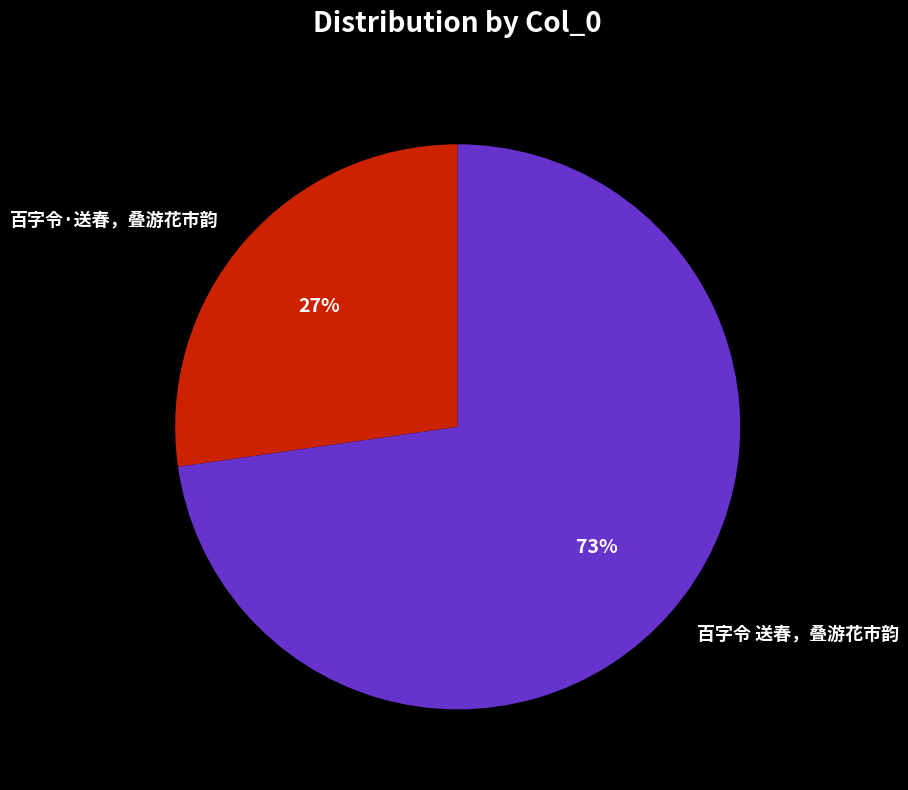

Is it true that 百字令 送春，叠游花市韵 is 87% of the pie?

False